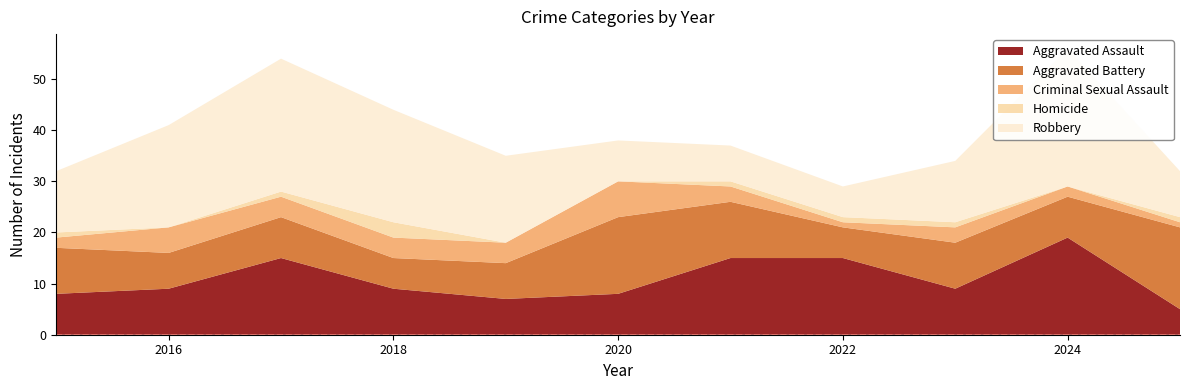

What is the sum of the Aggravated Assault values at 2015 and 2023?

17